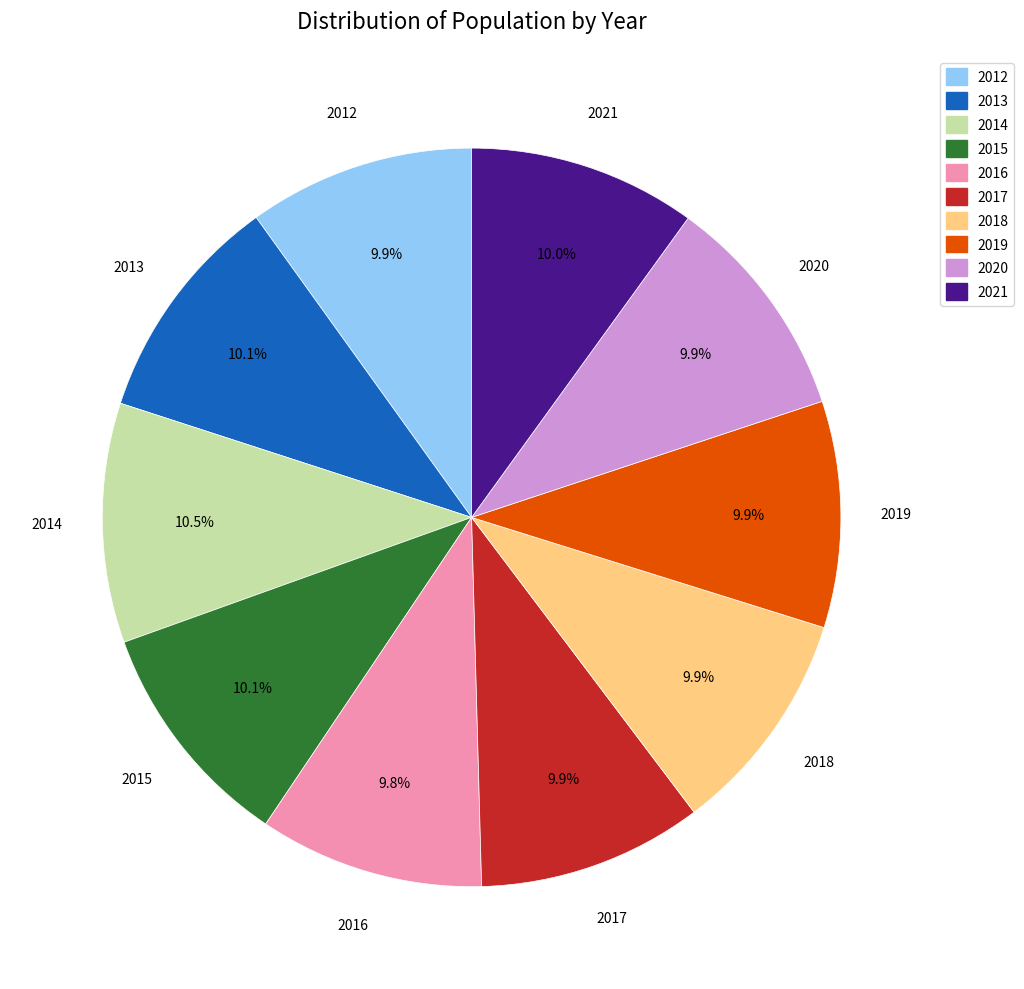

Combined, do 2019 and 2013 account for over 50%?

No